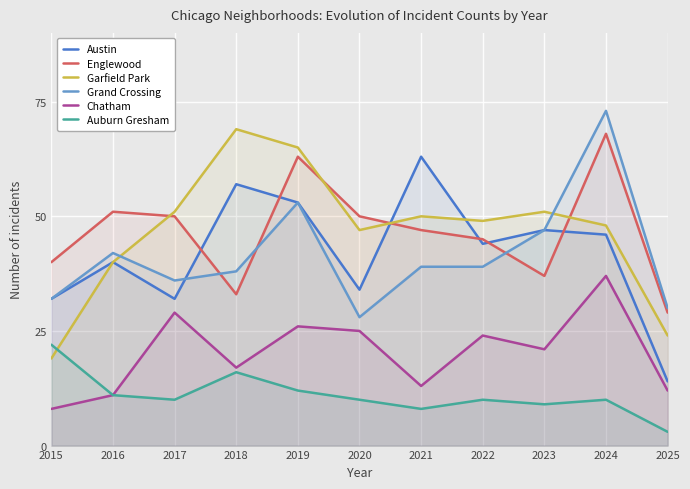

How many interior local valleys does the Englewood series have?

2